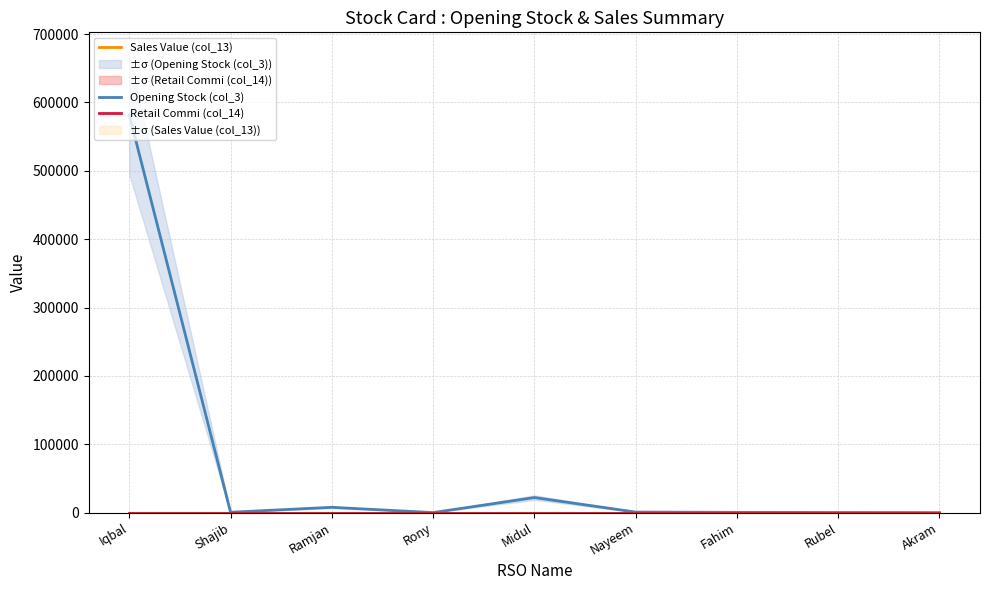

List the series in order of their peak value, highest first.

Opening Stock (col_3), Sales Value (col_13), Retail Commi (col_14)